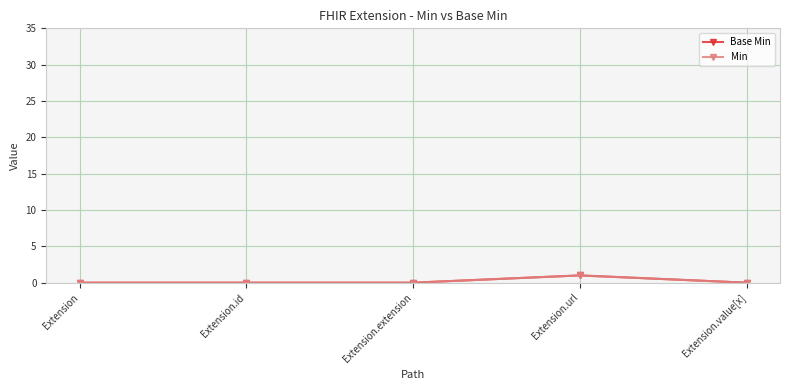

Does the chart have visible grid lines?

Yes